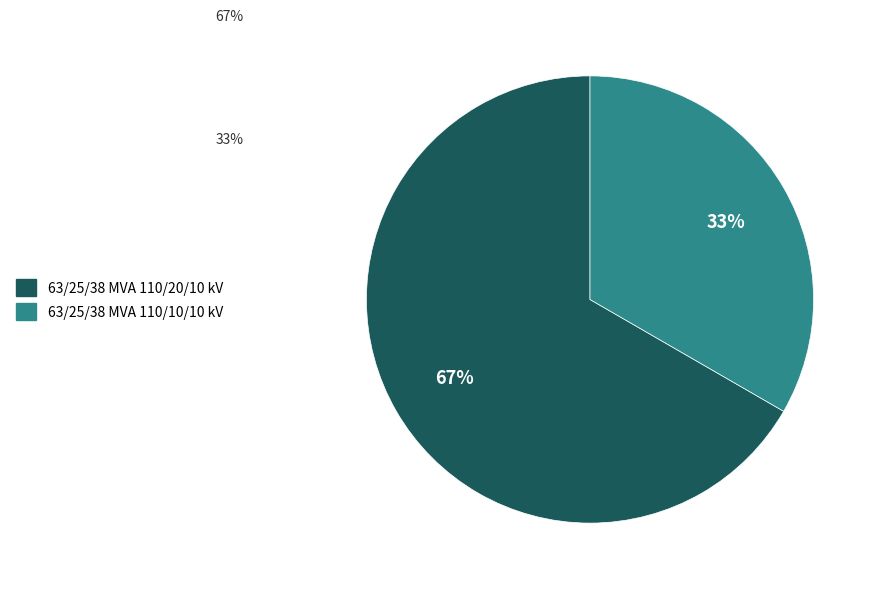

Does 63/25/38 MVA 110/10/10 kV account for over 50% of the chart?

No